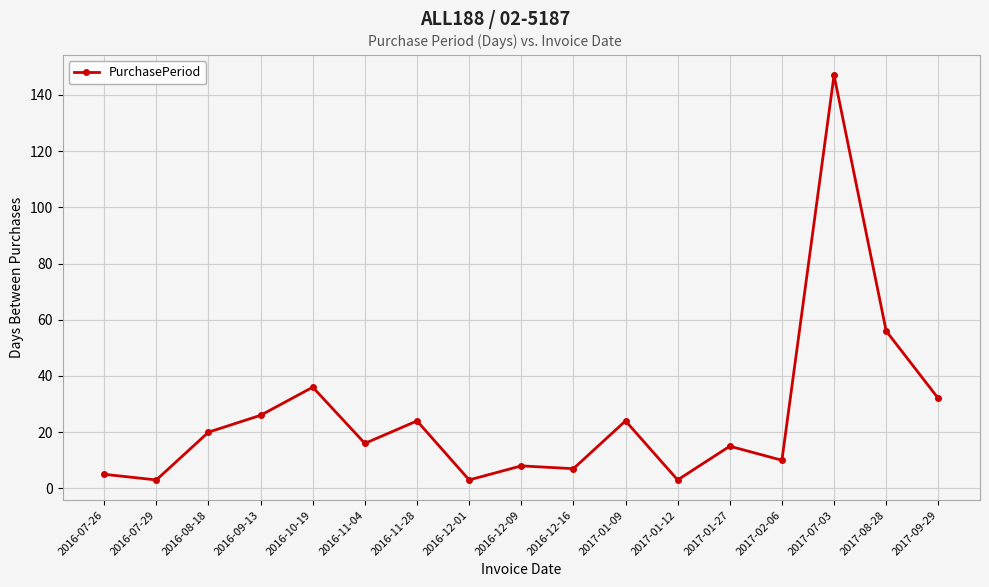

The chart shows a value of 5 at 2016-07-26. True or false?

True